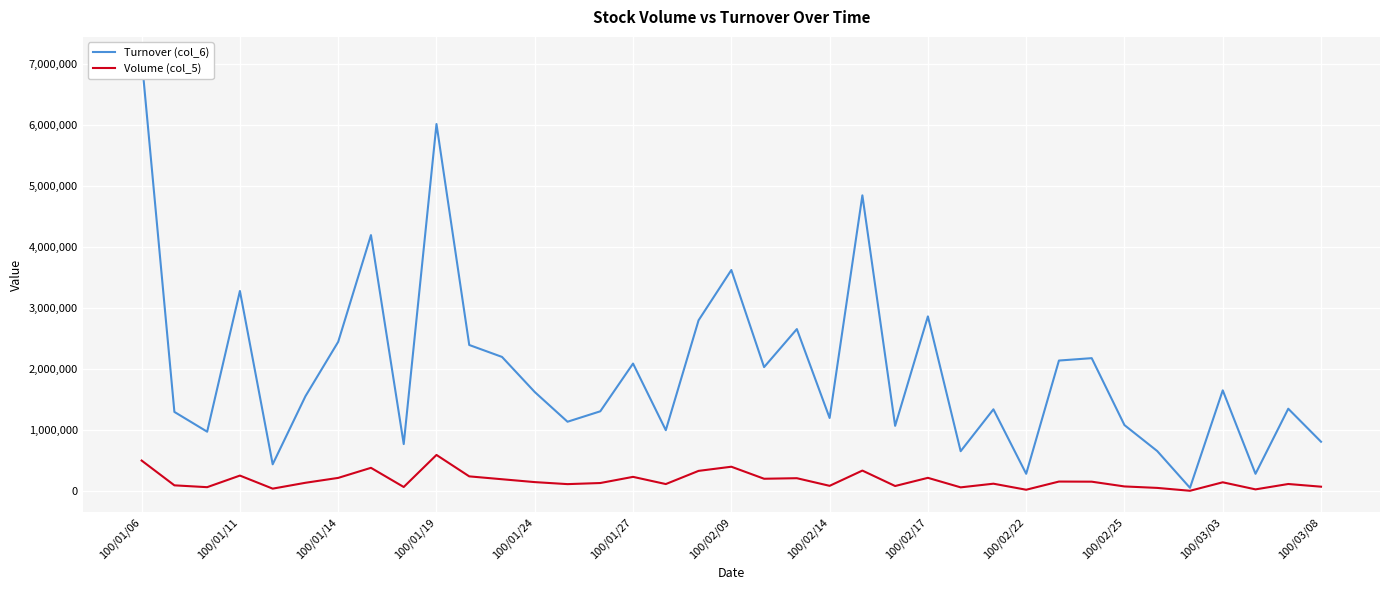

Rank the series by their average value, from lowest to highest.

Volume (col_5), Turnover (col_6)